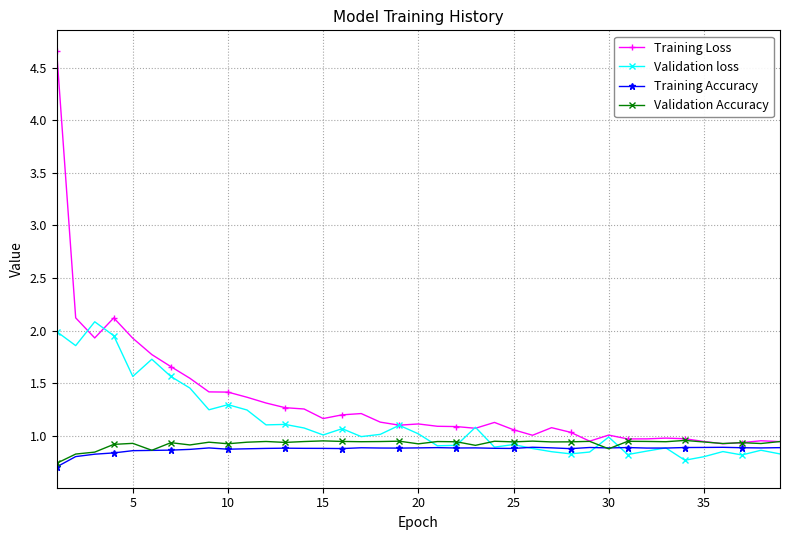

What is the minimum value shown in the chart?

0.7